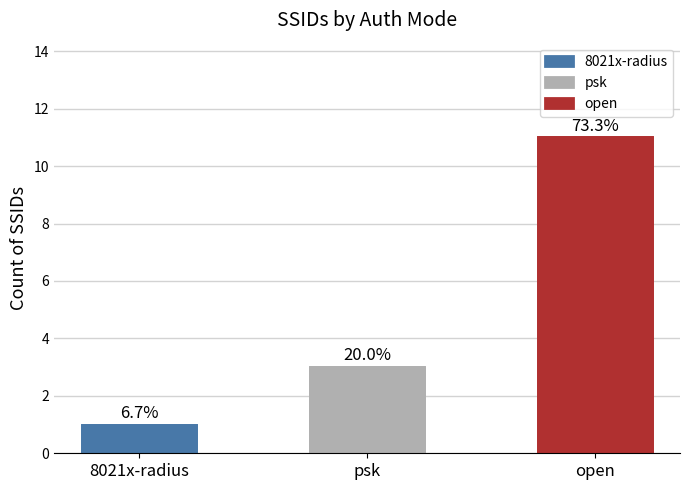

What is the maximum value shown in the chart?

11